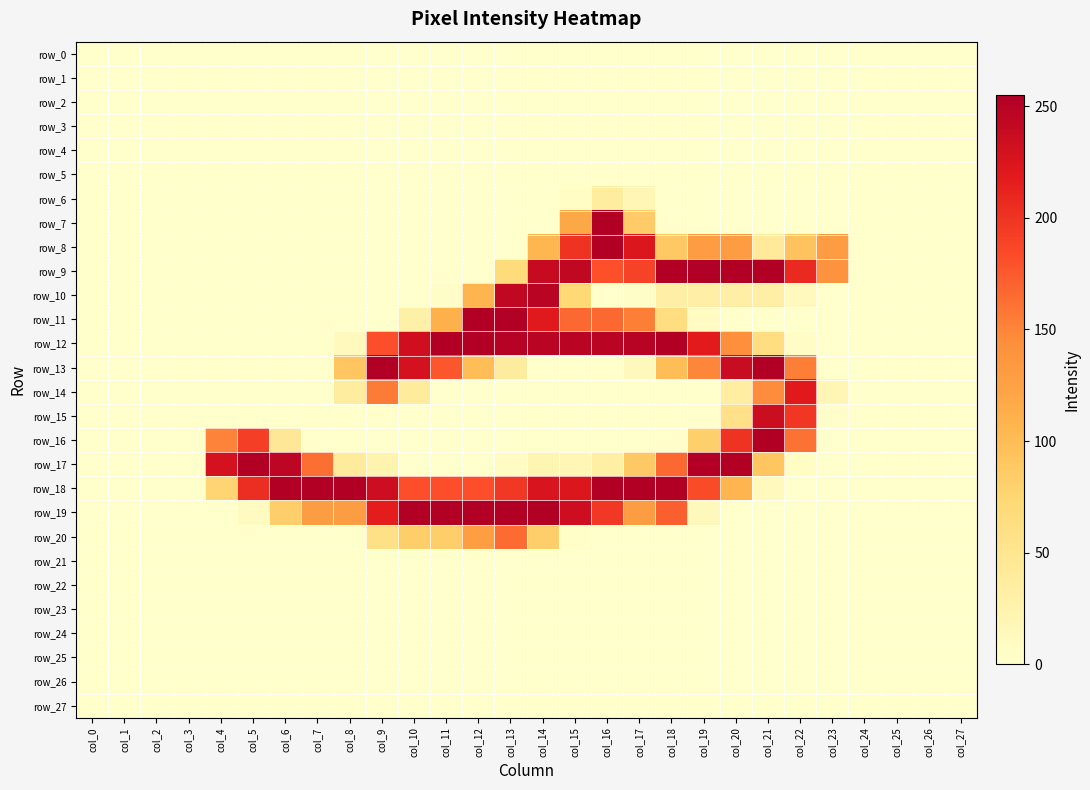

What is the difference between the maximum and minimum values in the row_9 series?

255